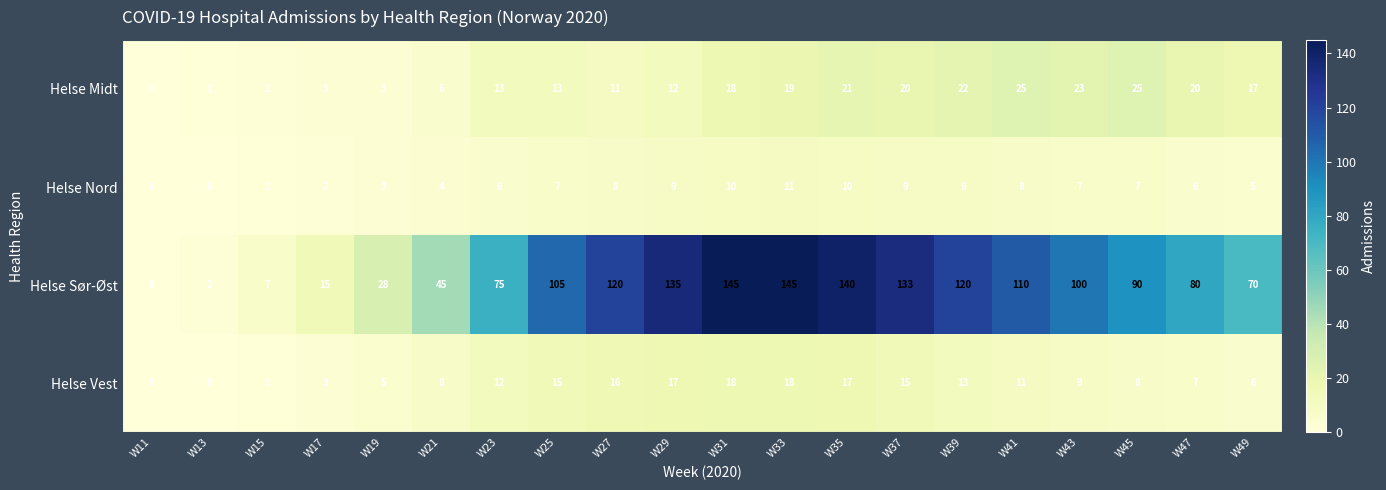

How many distinct data groups are displayed?

4